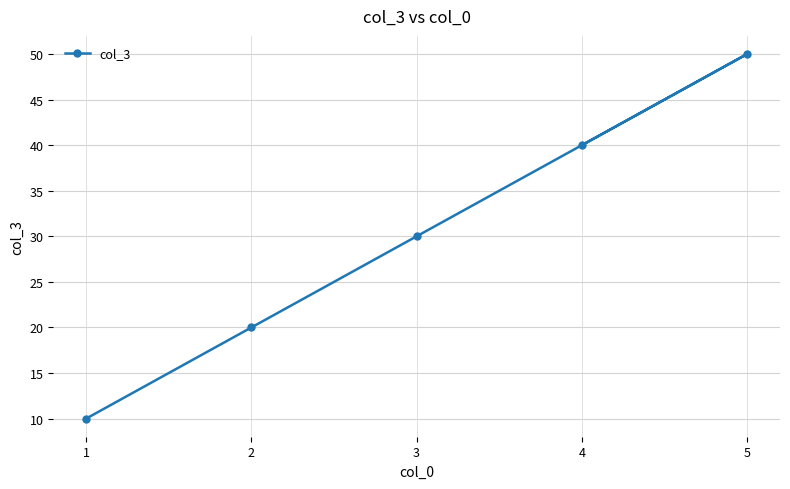

What is the value of the 4th point from the left?

40